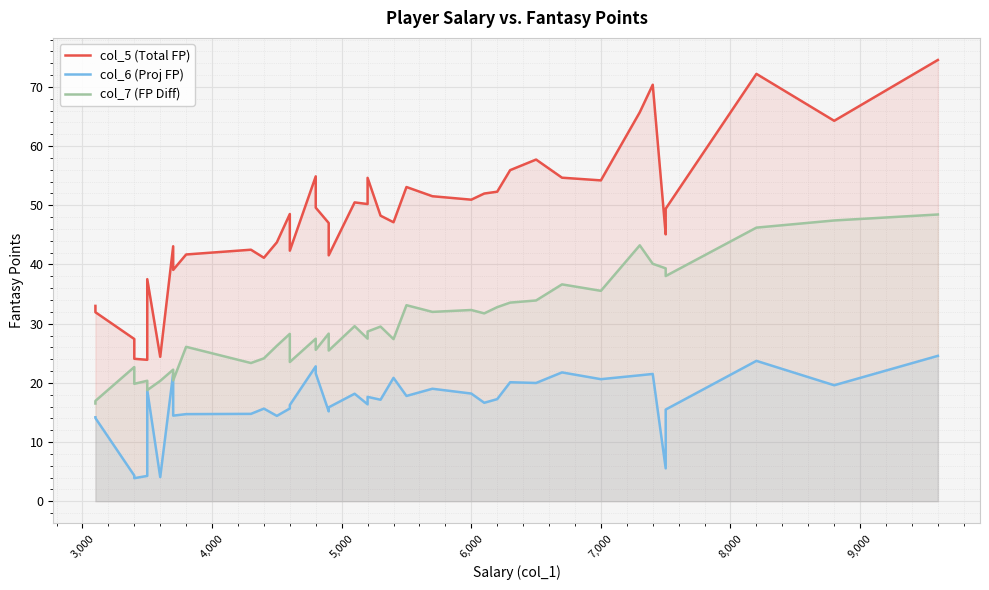

True or false: col_5 (Total FP) and col_6 (Proj FP) intersect in this chart.

False